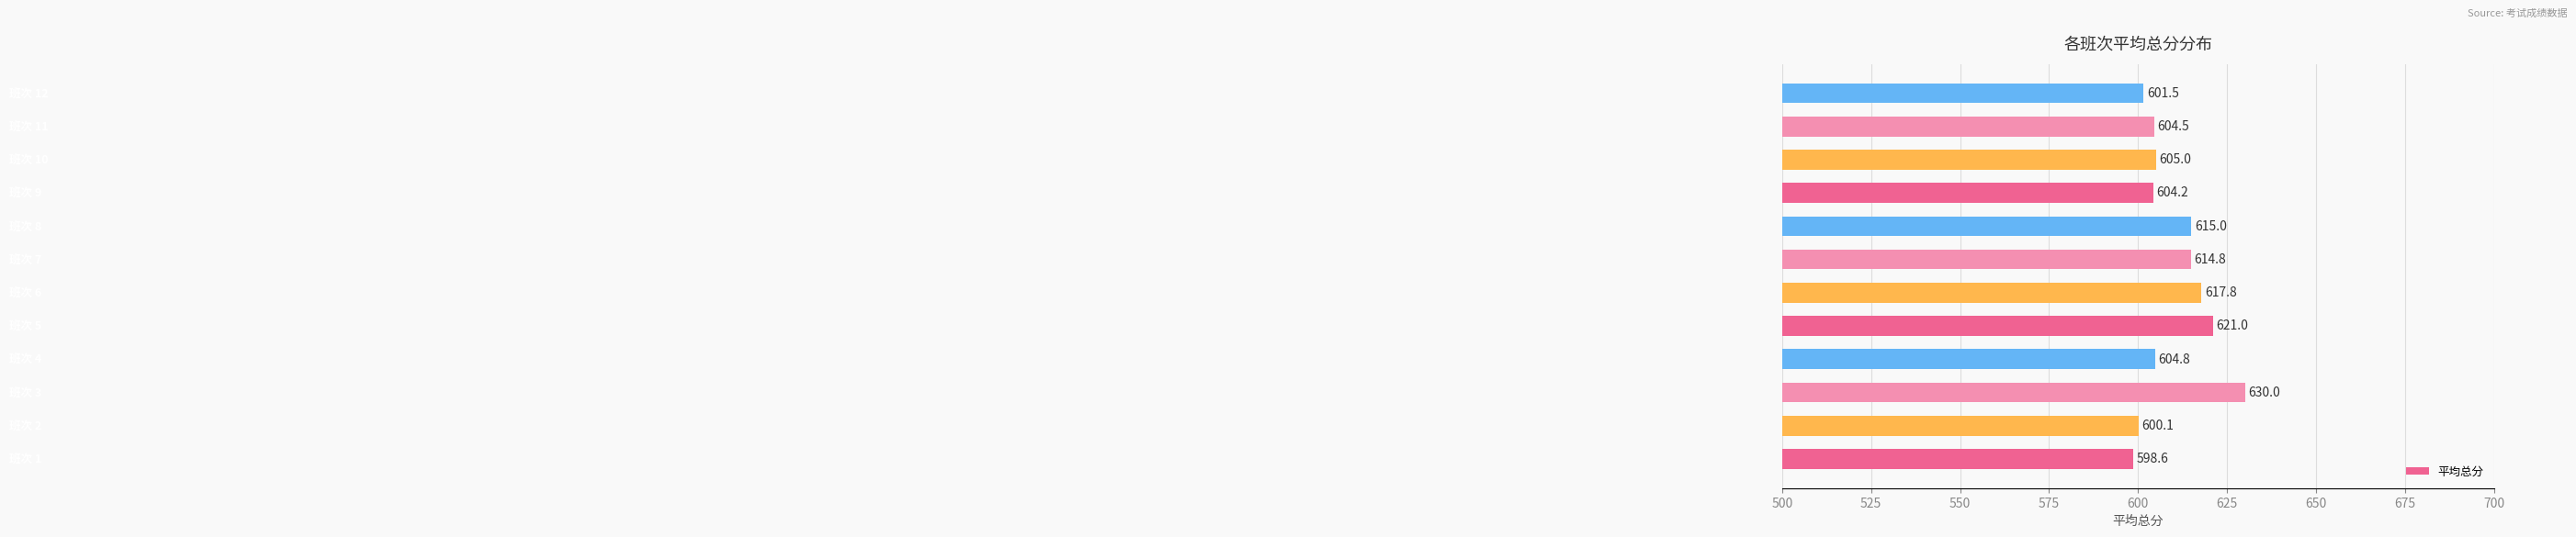

What is the greatest value displayed?

630.0